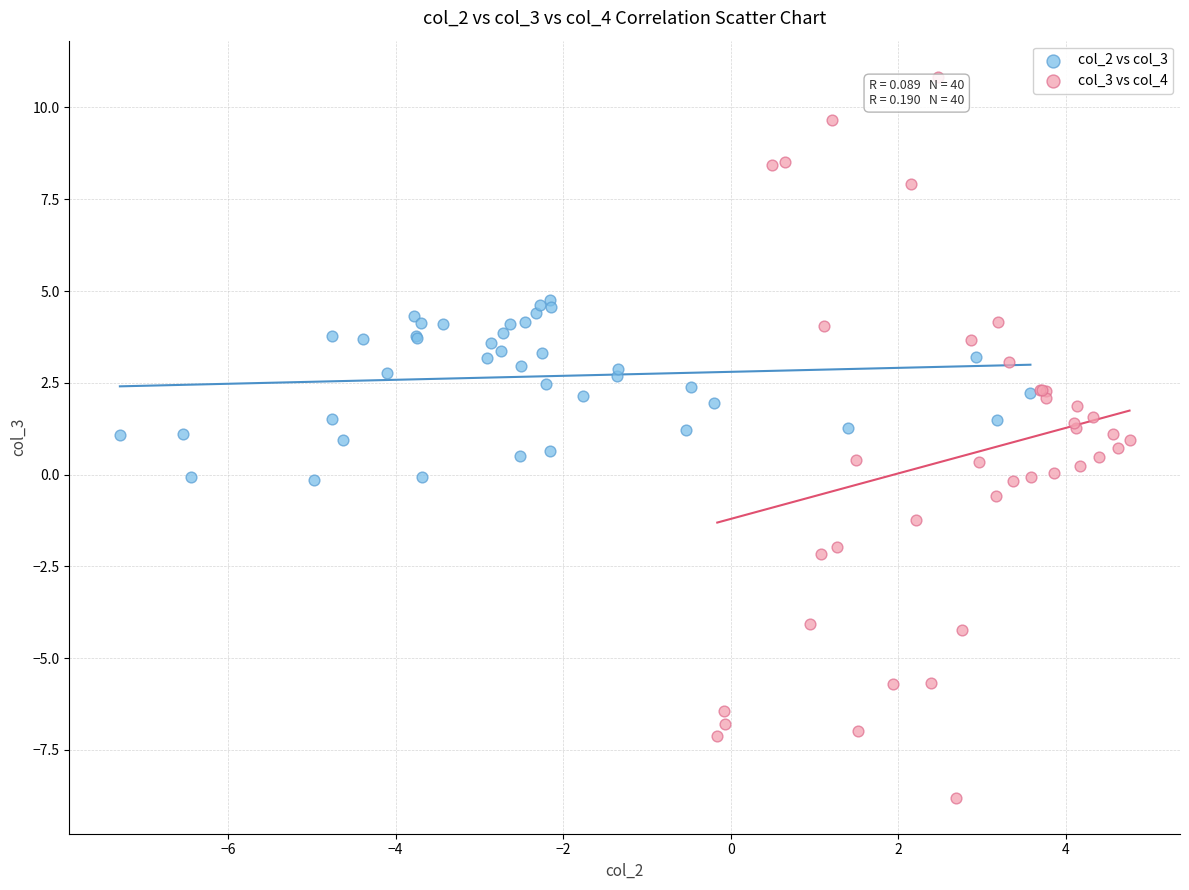

Which series contains the lowest Y value?

col_3 vs col_4